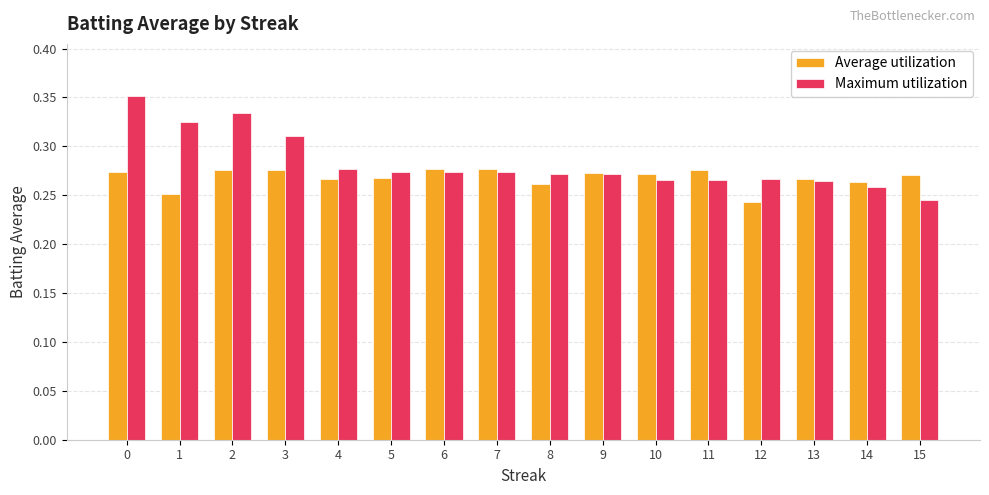

True or false: Average utilization has a value of 0.2 at 0.

False